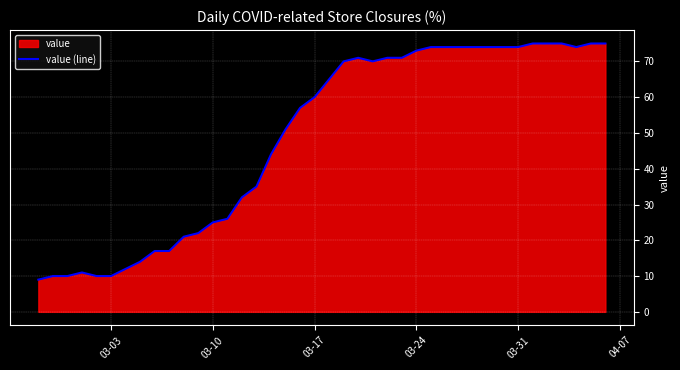

The value at 03-10 is 25. True or false?

True